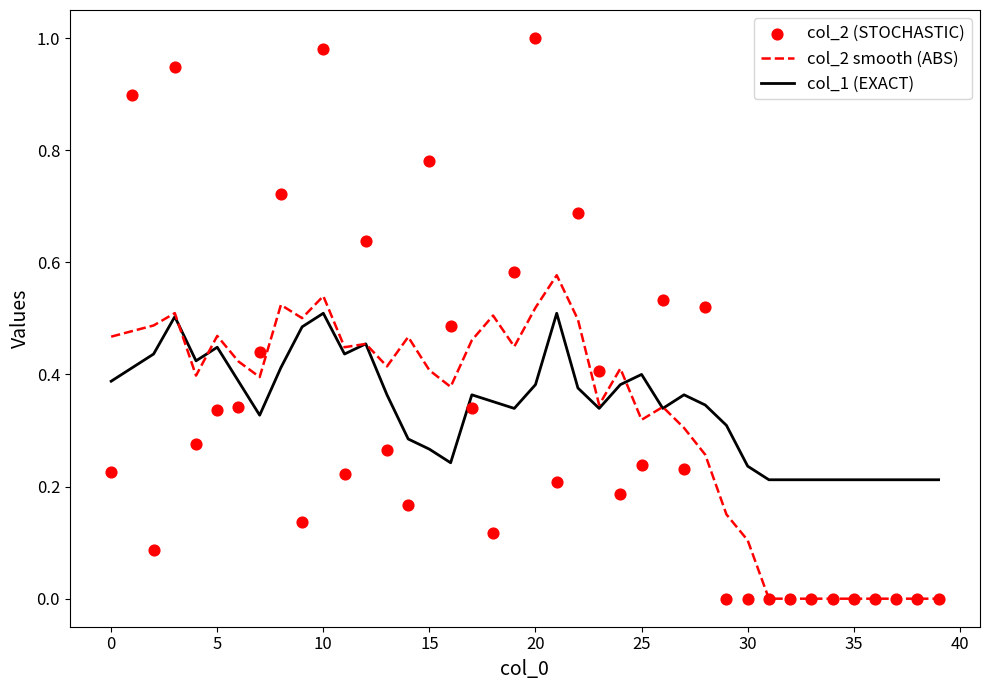

The col_1 (EXACT) series shows 0.4 at 30. True or false?

False